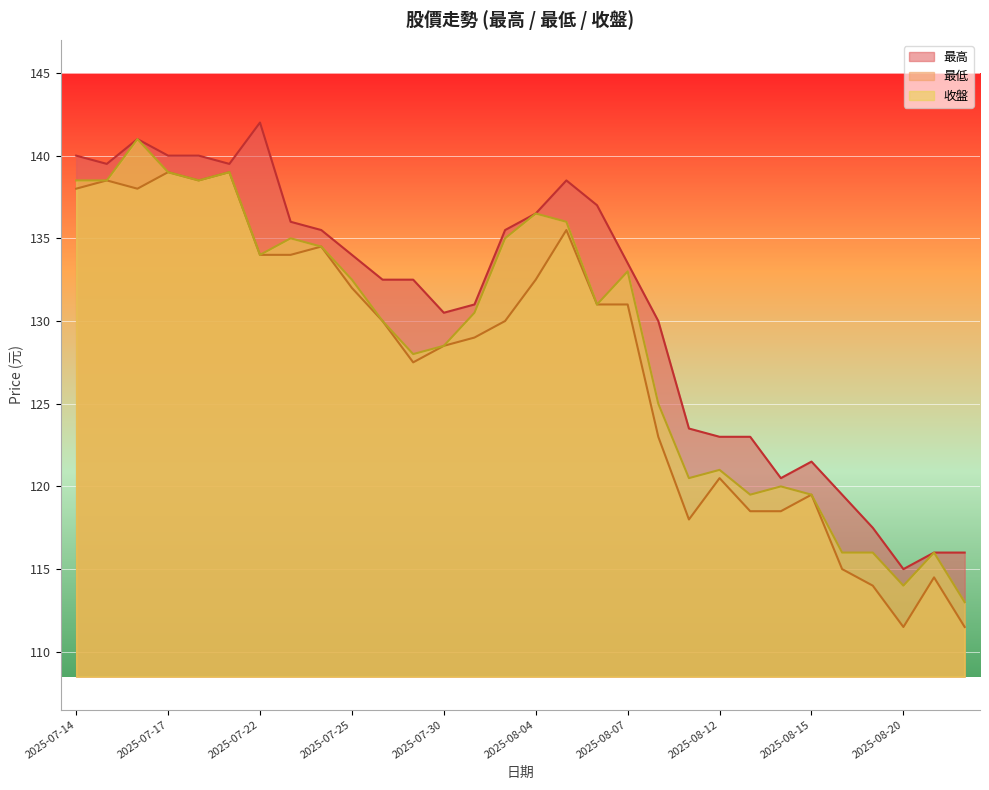

In 收盤, how many points are lower than both neighbors (excluding endpoints)?

7